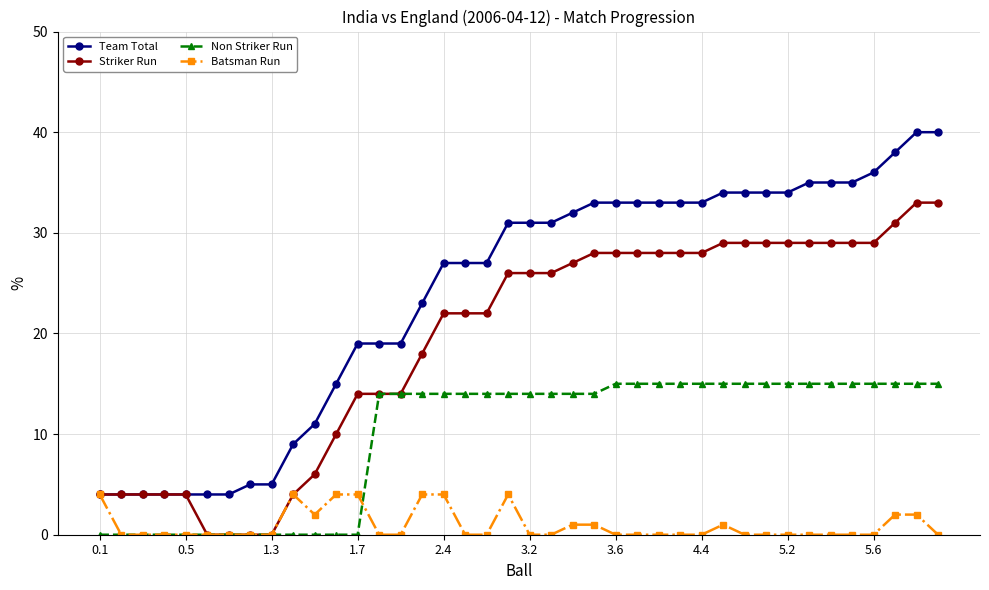

How many series are shown in this chart?

4